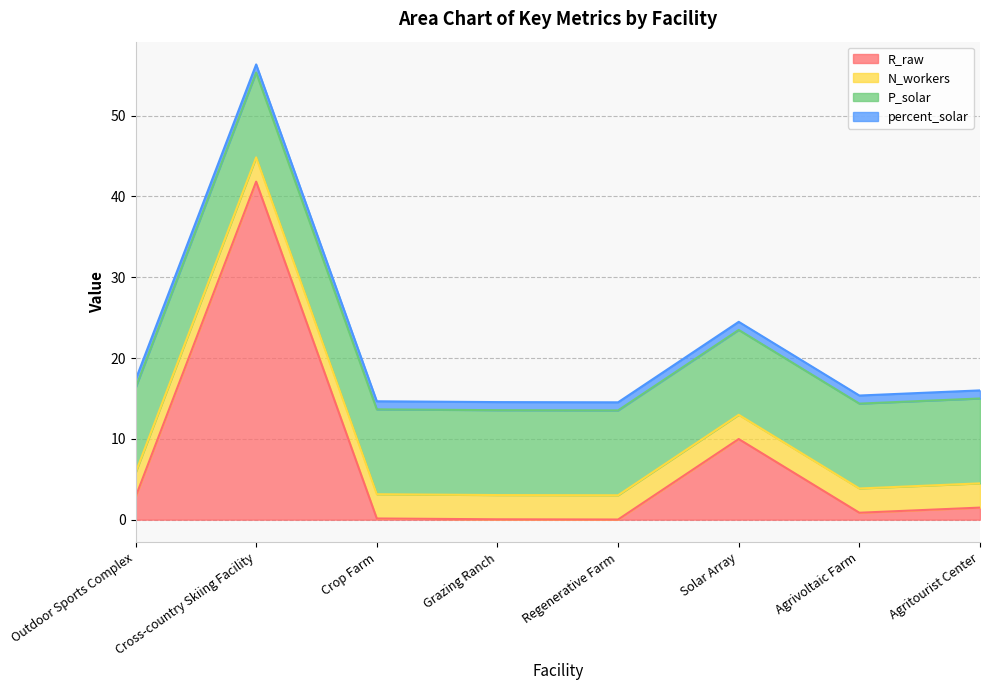

Where is the first local minimum for R_raw?

Regenerative Farm